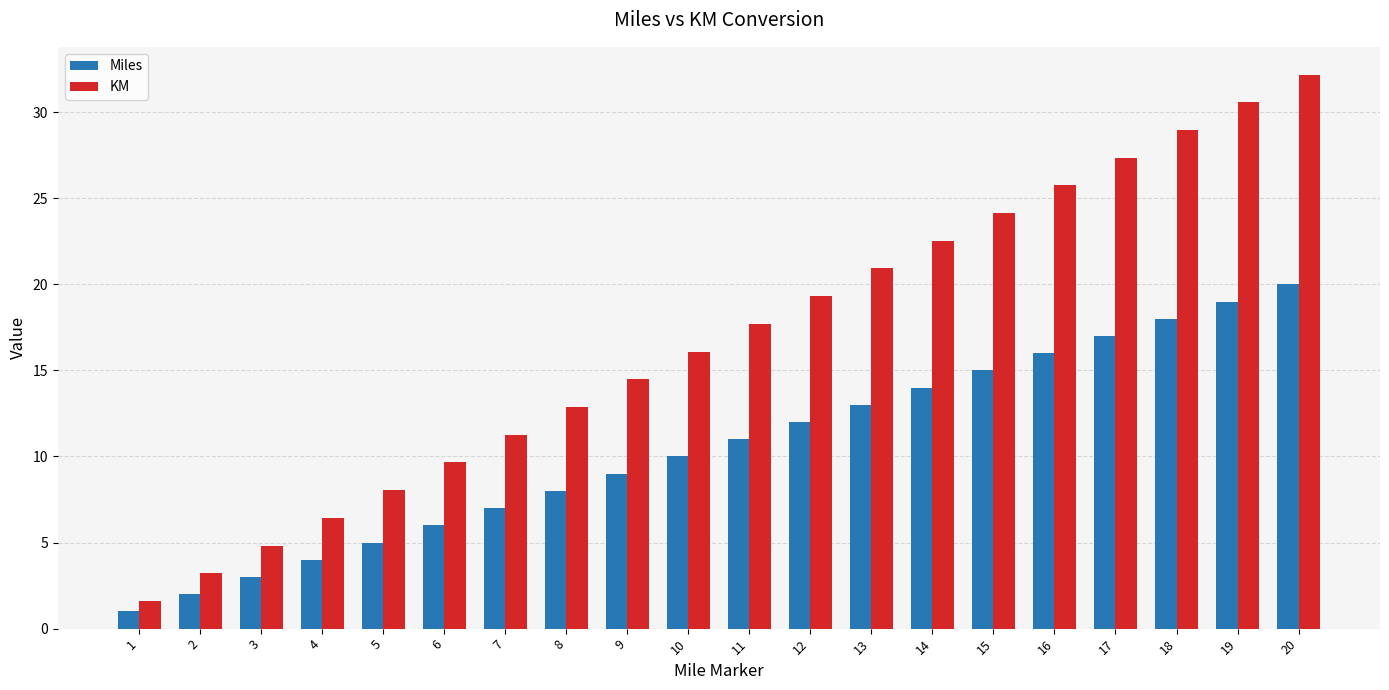

Rank the series by their average value, from highest to lowest.

KM, Miles